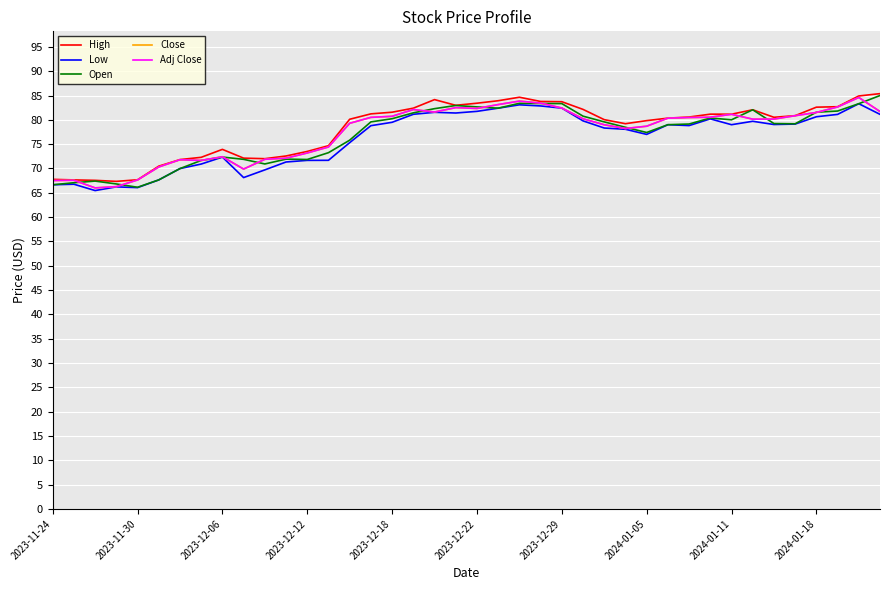

Does the chart have visible grid lines?

Yes